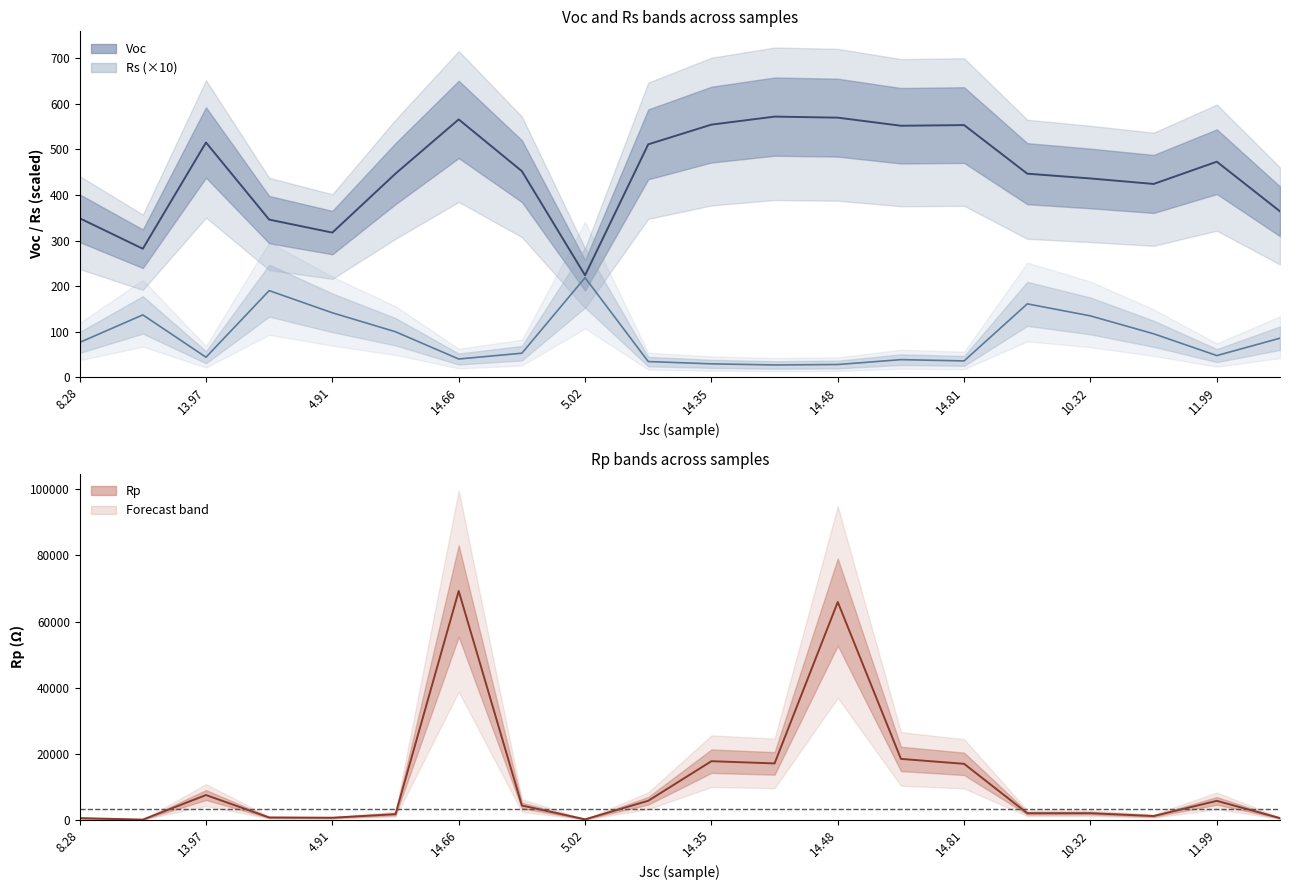

Reading left to right, list all the values displayed in this chart.

Voc: 8.28=348.9	10.59=281.9	13.97=514.9	5.25=345.8	4.91=317.3	10.43=446.7	14.66=565.5	14.18=452.0	5.02=223.7	11.44=510.8	14.35=554.1	14.33=571.6	14.48=569.4	14.39=551.6	14.81=553.1	10.46=446.5	10.32=436.0	13.11=424.0	11.99=472.8	8.29=363.9
Rs: 8.28=76.5	10.59=136.9	13.97=44.1	5.25=190.1	4.91=141.5	10.43=99.9	14.66=40.2	14.18=52.9	5.02=218.5	11.44=34.6	14.35=29.6	14.33=27.1	14.48=28.1	14.39=38.8	14.81=36.0	10.46=161.1	10.32=134.7	13.11=95.5	11.99=47.7	8.29=85.8
Rp: 8.28=512.8	10.59=64.8	13.97=7501.4	5.25=708.0	4.91=631.9	10.43=1717.0	14.66=69234.4	14.18=4327.8	5.02=146.1	11.44=5765.5	14.35=17739.8	14.33=17067.4	14.48=65893.6	14.39=18432.6	14.81=16942.6	10.46=1992.2	10.32=2000.0	13.11=1148.7	11.99=5743.0	8.29=512.3